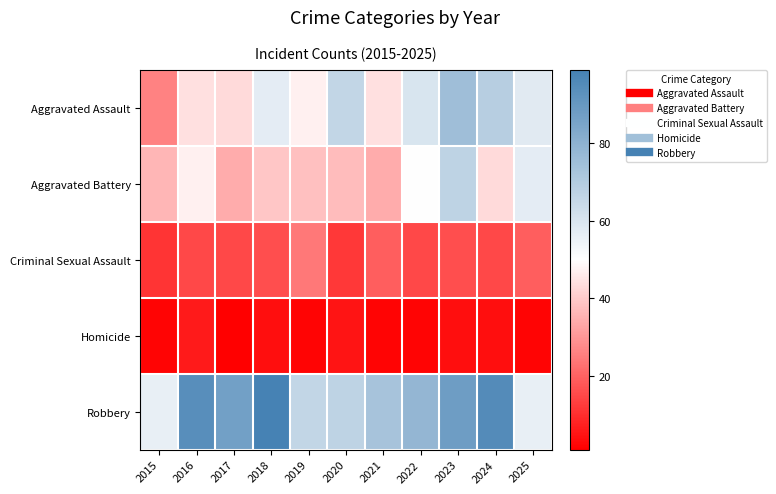

Which label corresponds to the largest value in the chart?

2018